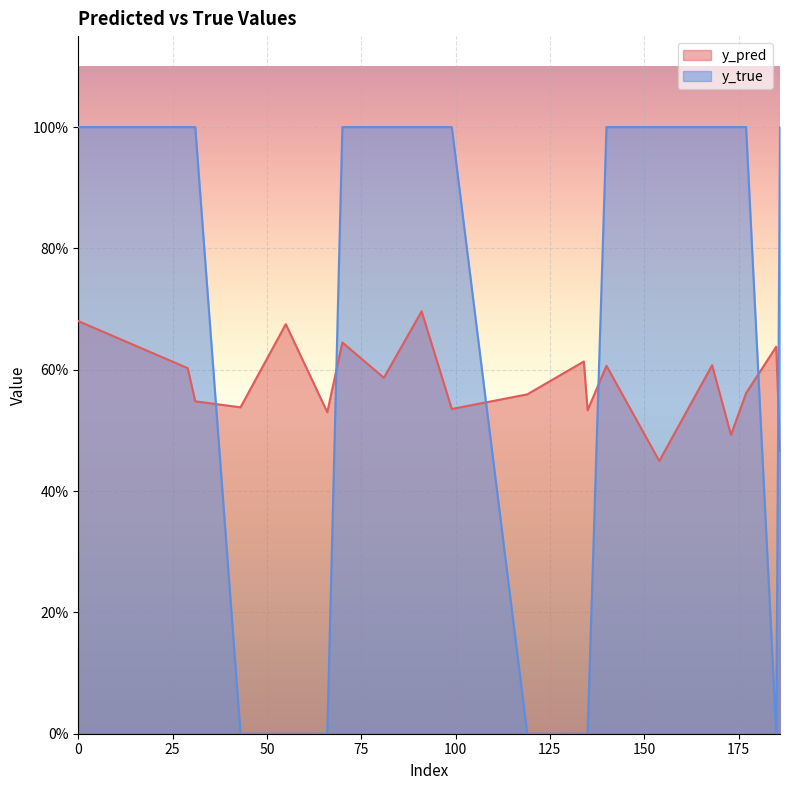

Which category has the lowest value in the y_true series?

43